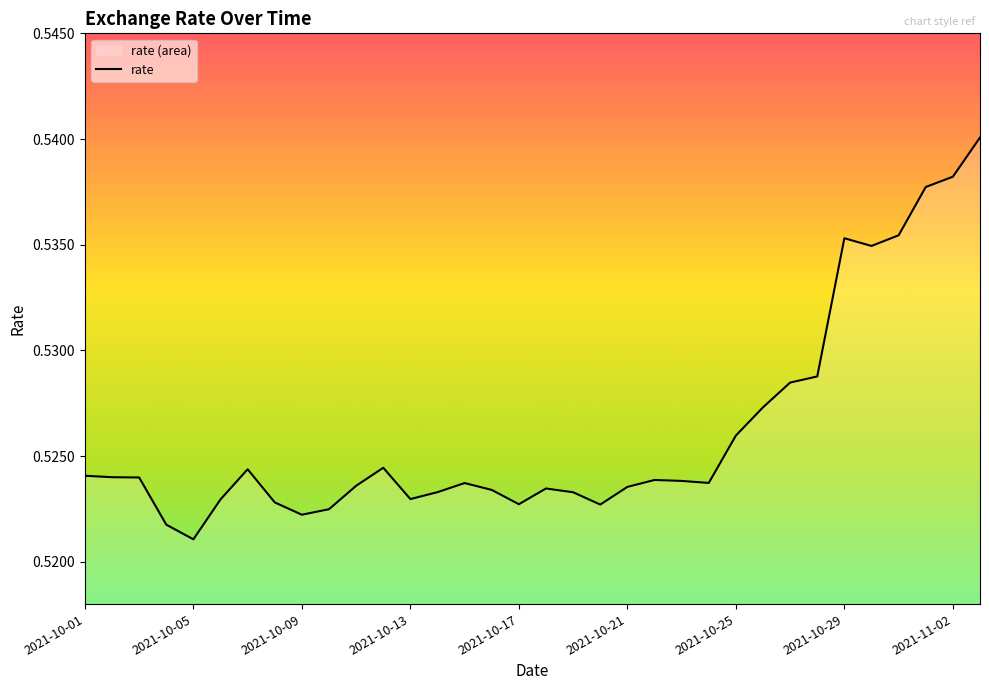

Between 2021-10-21 and 2021-10-05, which is larger?

2021-10-21